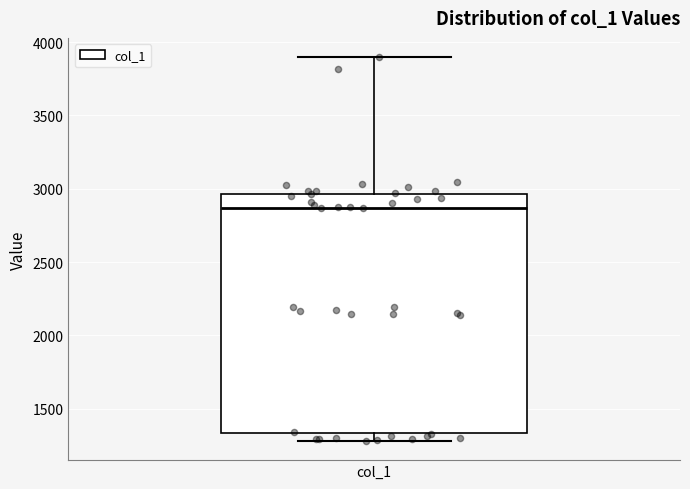

Transcribe this box plot: give where the median line is, the range the box spans, and where the two whiskers end, as read against the y-axis. The values are not printed on the chart, so give them approximately, as read against the axis.

median 2850, box 1350 to 2950, whiskers 1300 to 3900